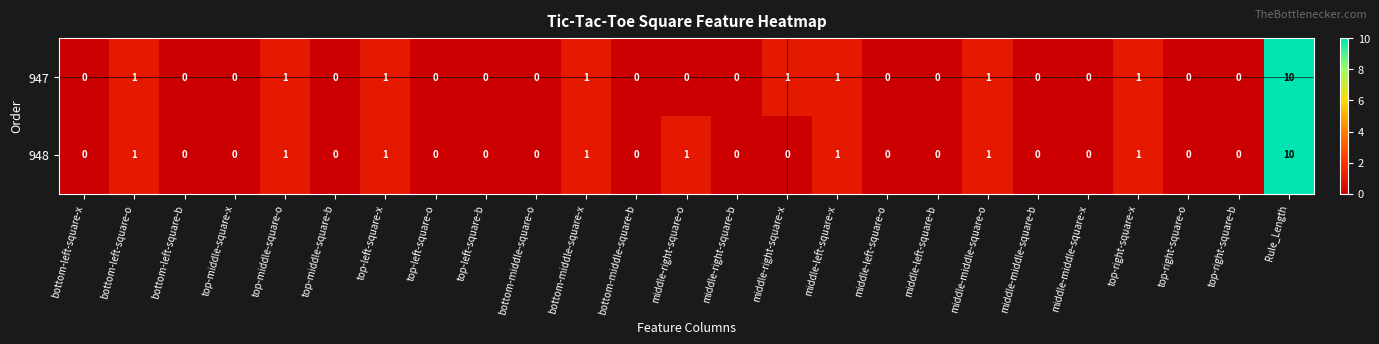

At which category is the sum across all series the highest?

Rule_Length